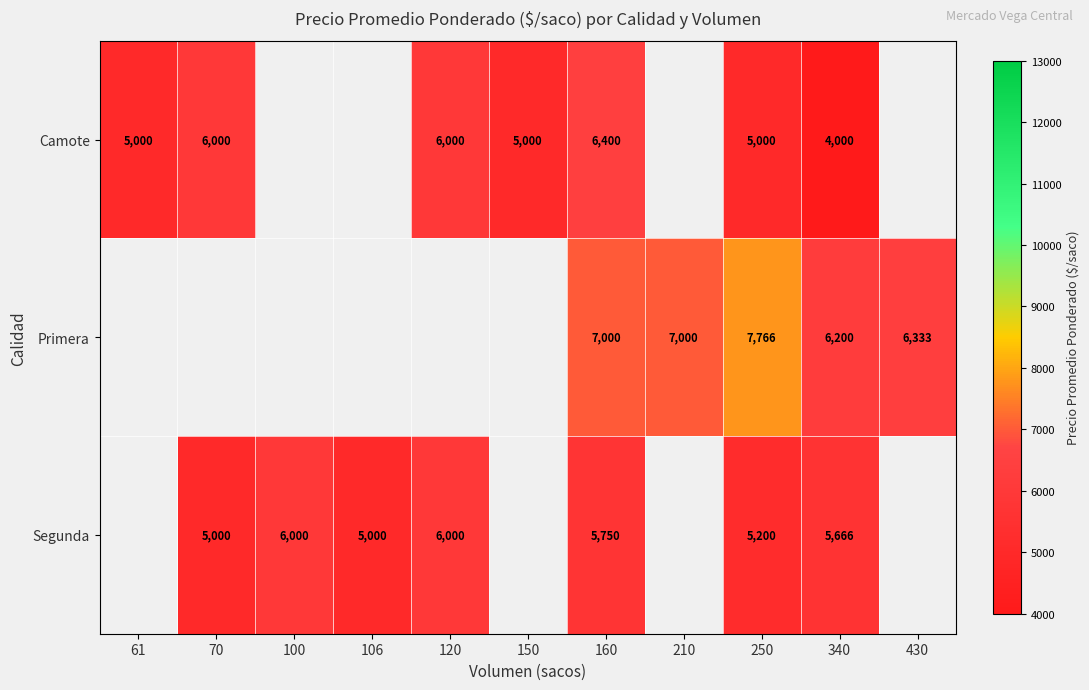

What is the sum of the Segunda values at 160 and 106?

10750